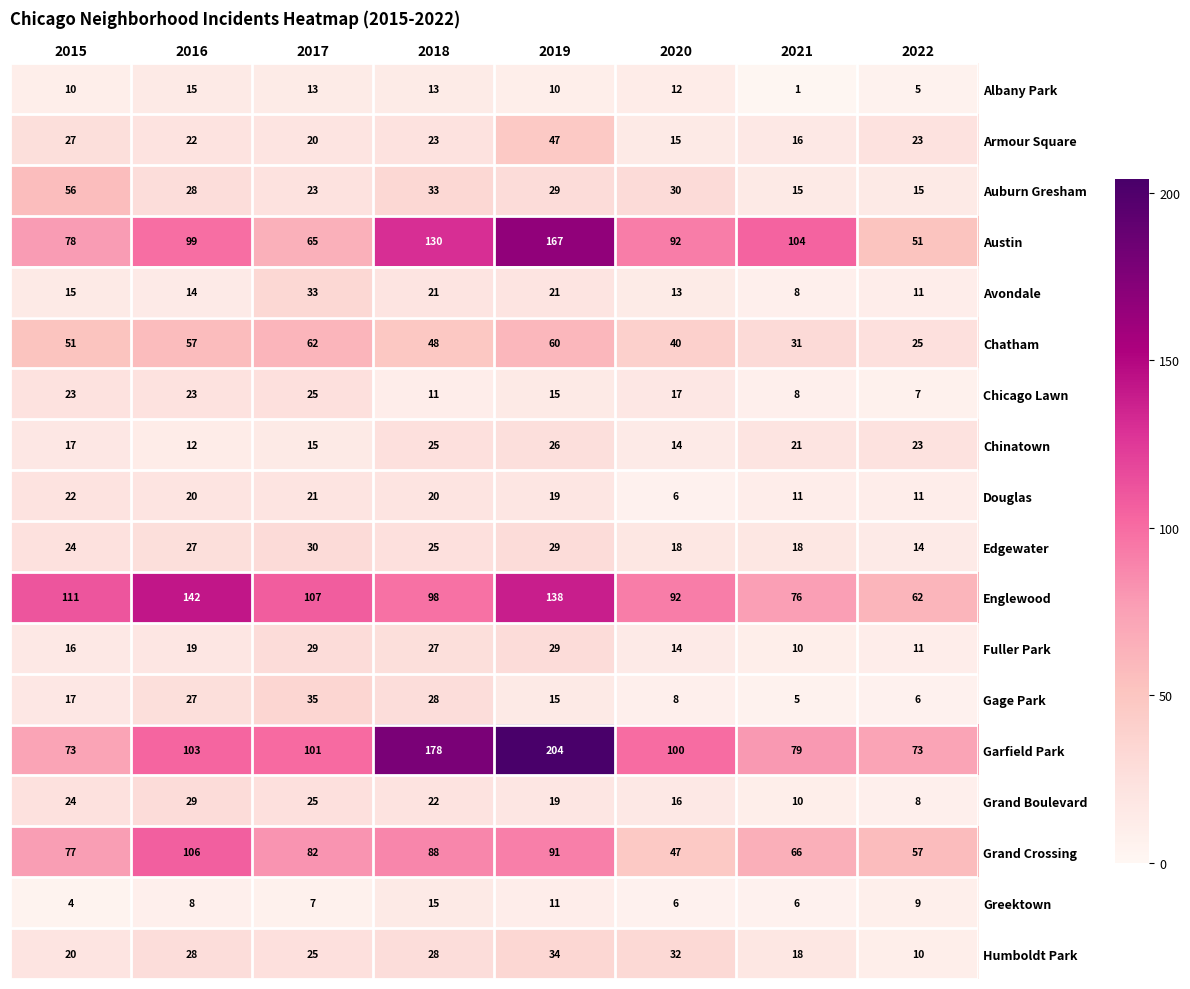

At which label is Fuller Park closest to 19?

2016